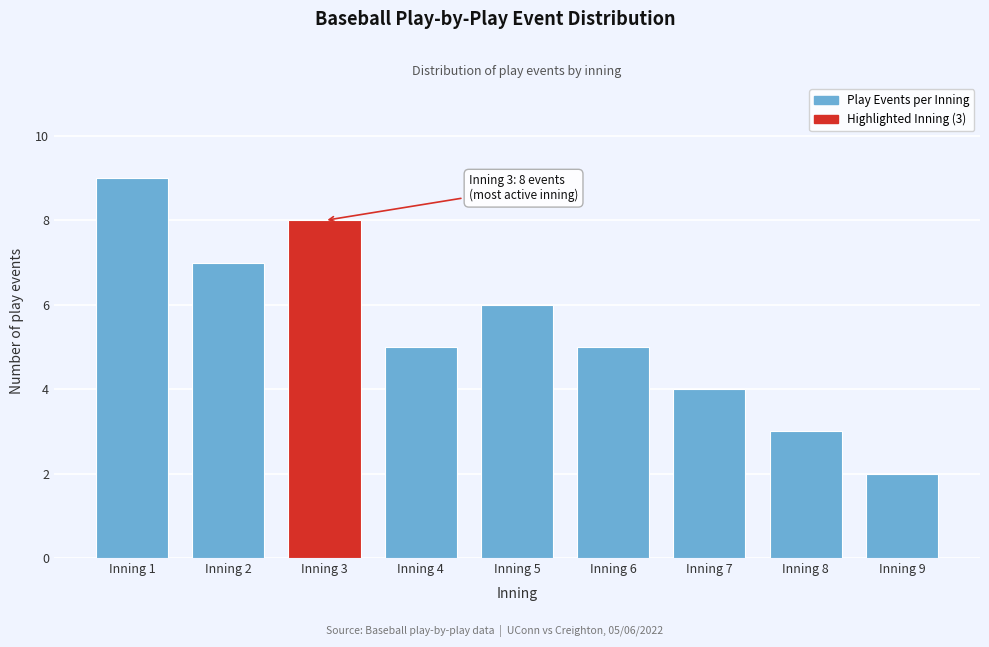

Reading right to left, what are all the values shown in this chart?

Inning 9=2	Inning 8=3	Inning 7=4	Inning 6=5	Inning 5=6	Inning 4=5	Inning 3=8	Inning 2=7	Inning 1=9